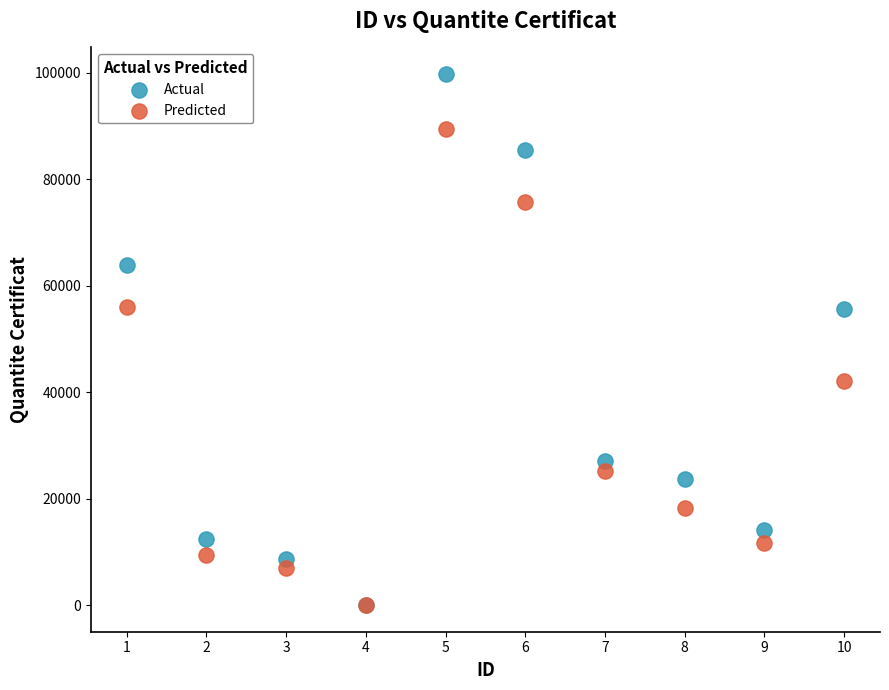

In the Predicted series, what Y value is closest to 44780?

42100.1